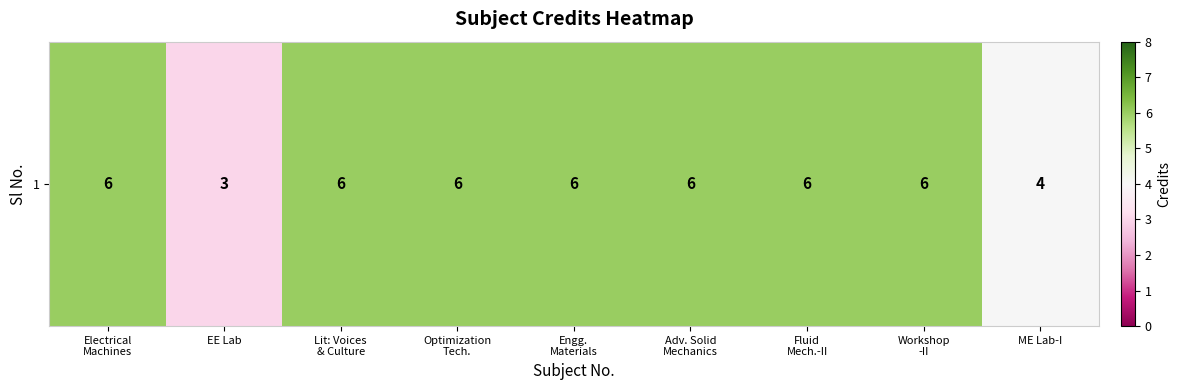

List the labels in order of value, smallest first.

EE Lab, ME Lab-I, Electrical
Machines, Lit: Voices
& Culture, Optimization
Tech., Engg.
Materials, Adv. Solid
Mechanics, Fluid
Mech.-II, Workshop
-II